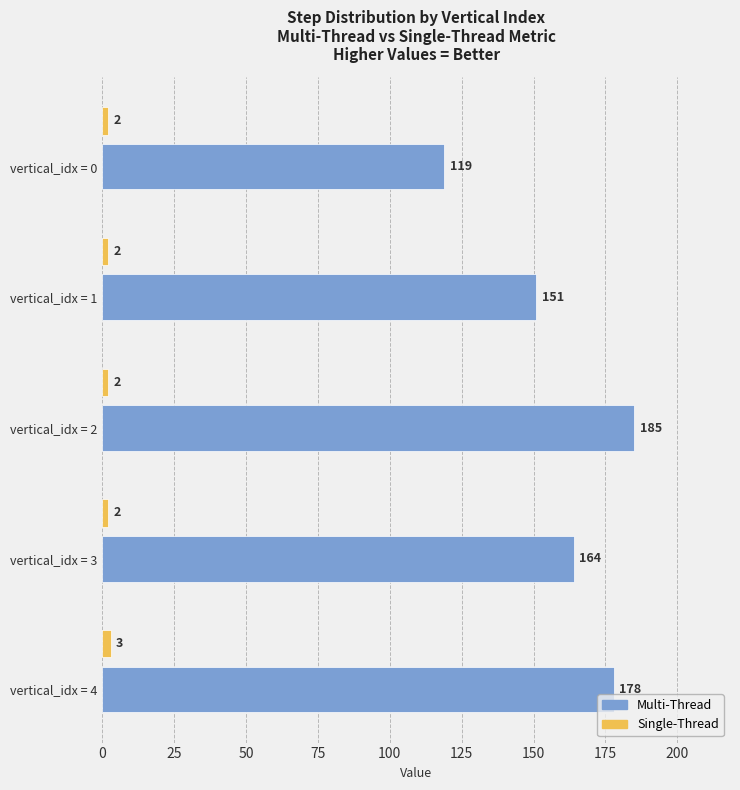

True or false: Multi-Thread has a value of 176 at vertical_idx = 0.

False